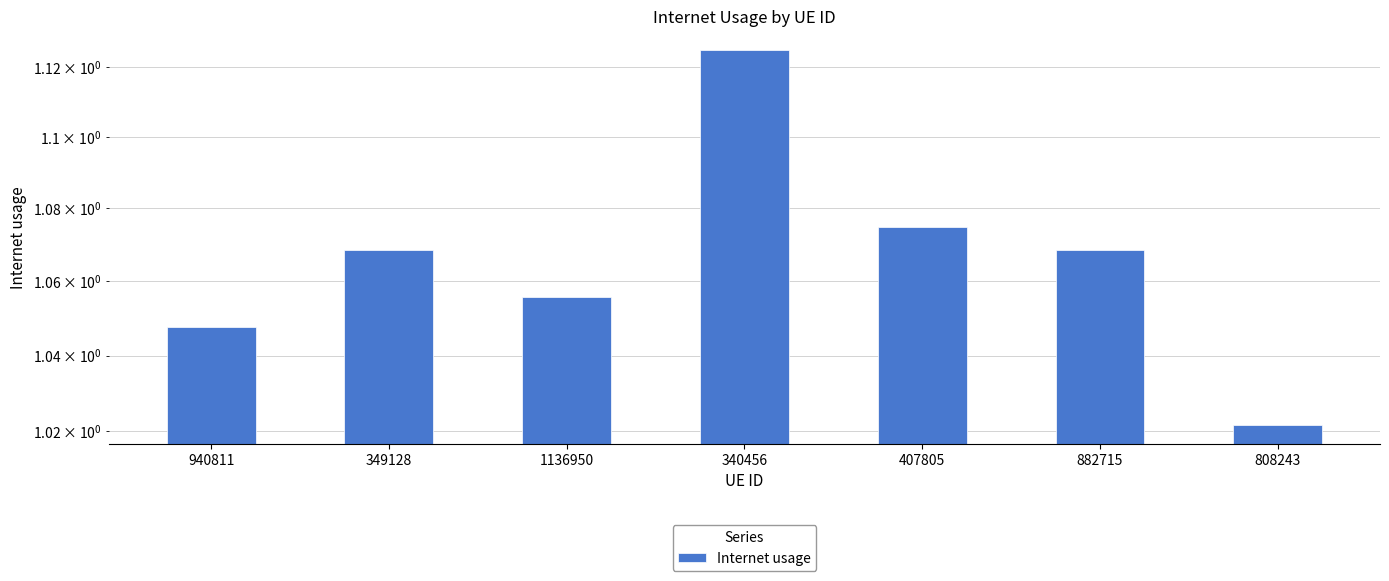

Is it true that the value at 808243 is 1.0?

True